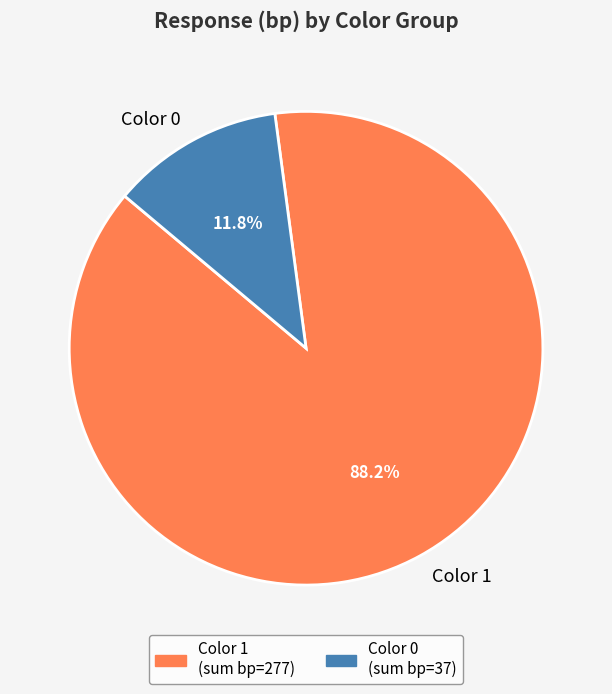

Which has a higher value, Color 0 or Color 1?

Color 1